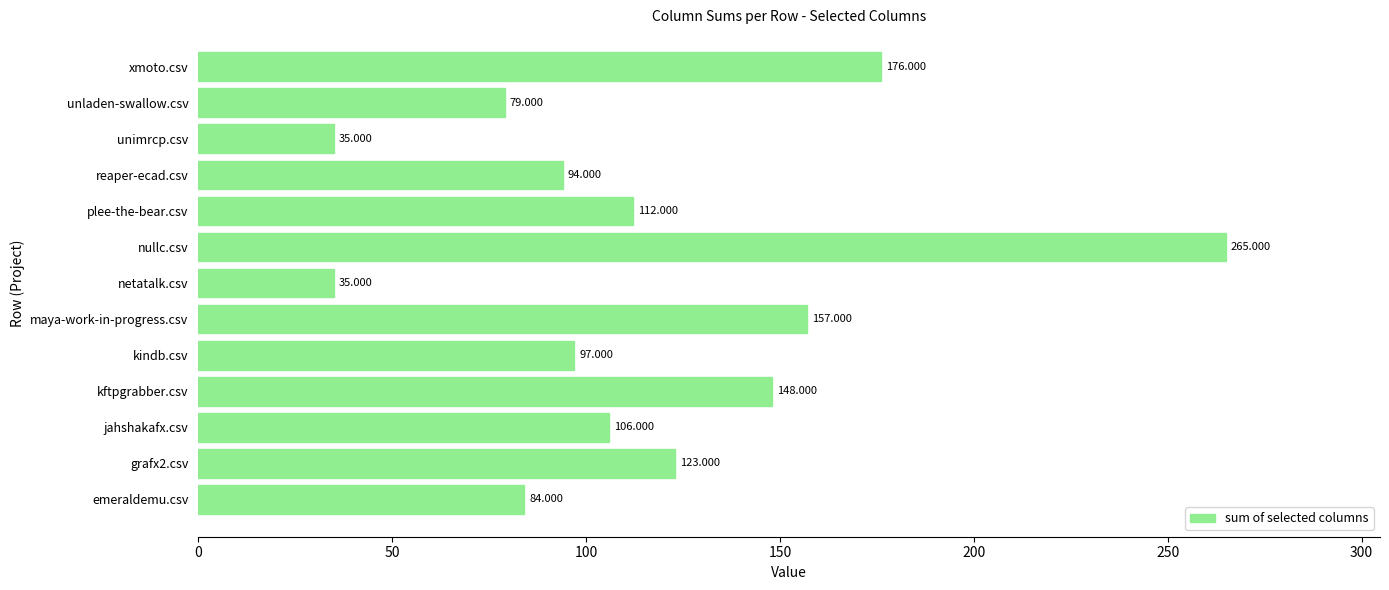

What is the smallest value displayed?

35